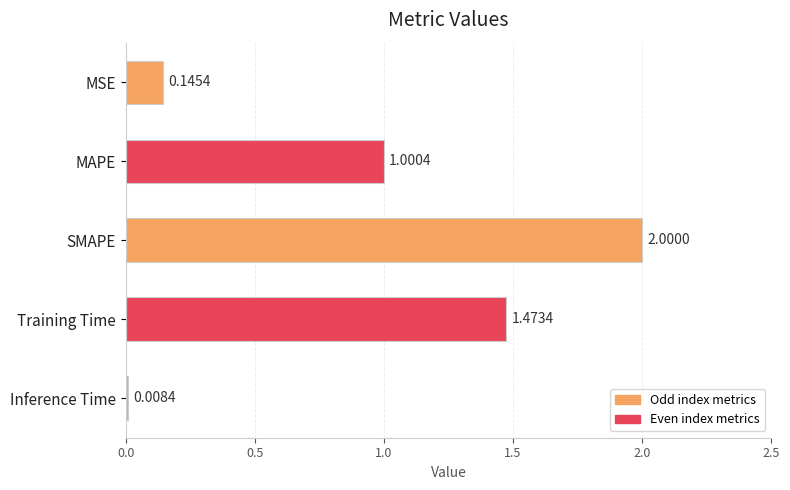

List the labels in order of value, smallest first.

Inference Time, MSE, MAPE, Training Time, SMAPE